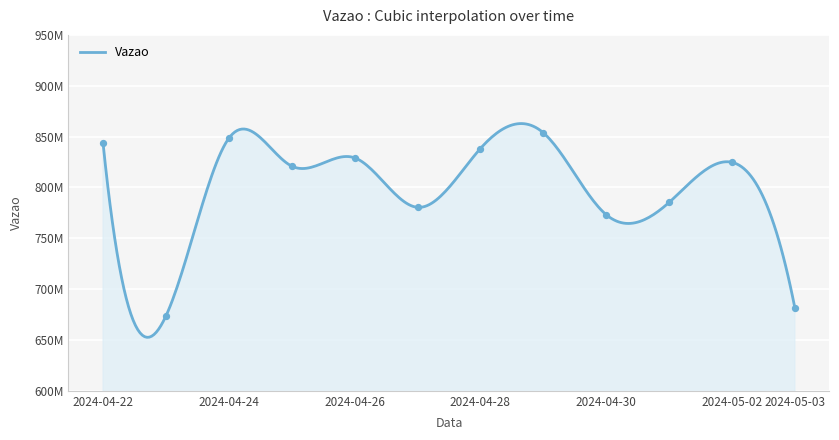

What is the change in value from 2024-04-24 to 2024-05-03?

-166736664.5